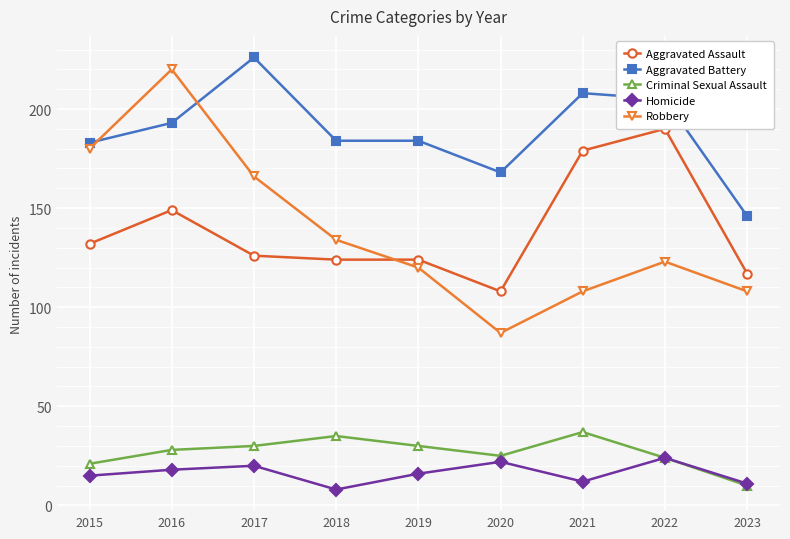

Does the chart display data point markers on the line(s)?

Yes